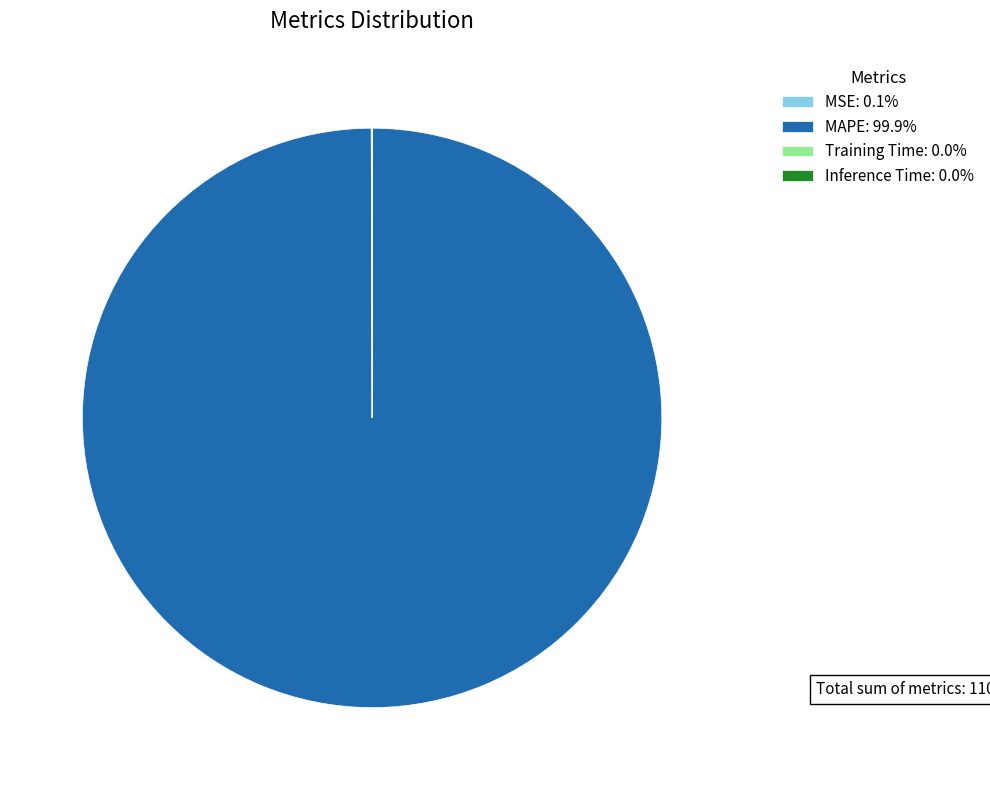

Does MAPE: 99.9% represent more than half of the total?

Yes